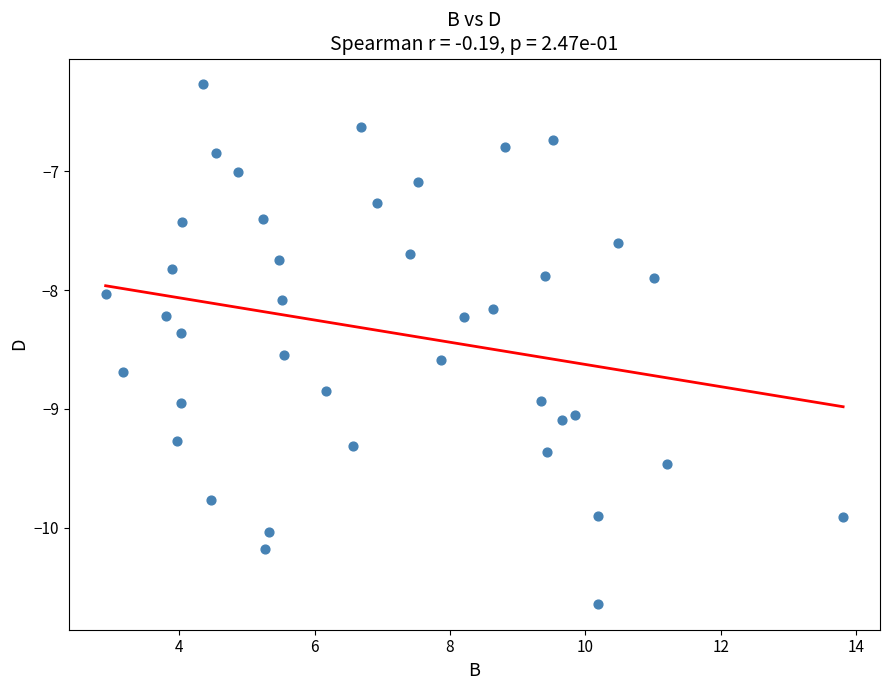

What is the range of Y values (max minus min)?

4.4